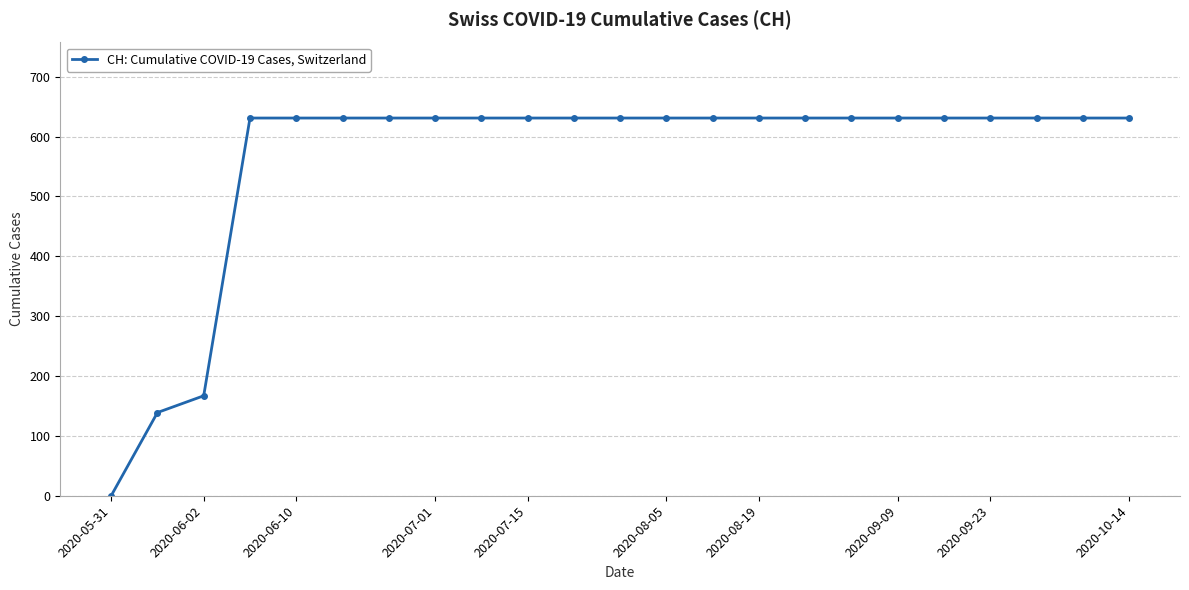

Reading left to right, transcribe all the data shown in this chart.

0	139	167	631	631	631	631	631	631	631	631	631	631	631	631	631	631	631	631	631	631	631	631